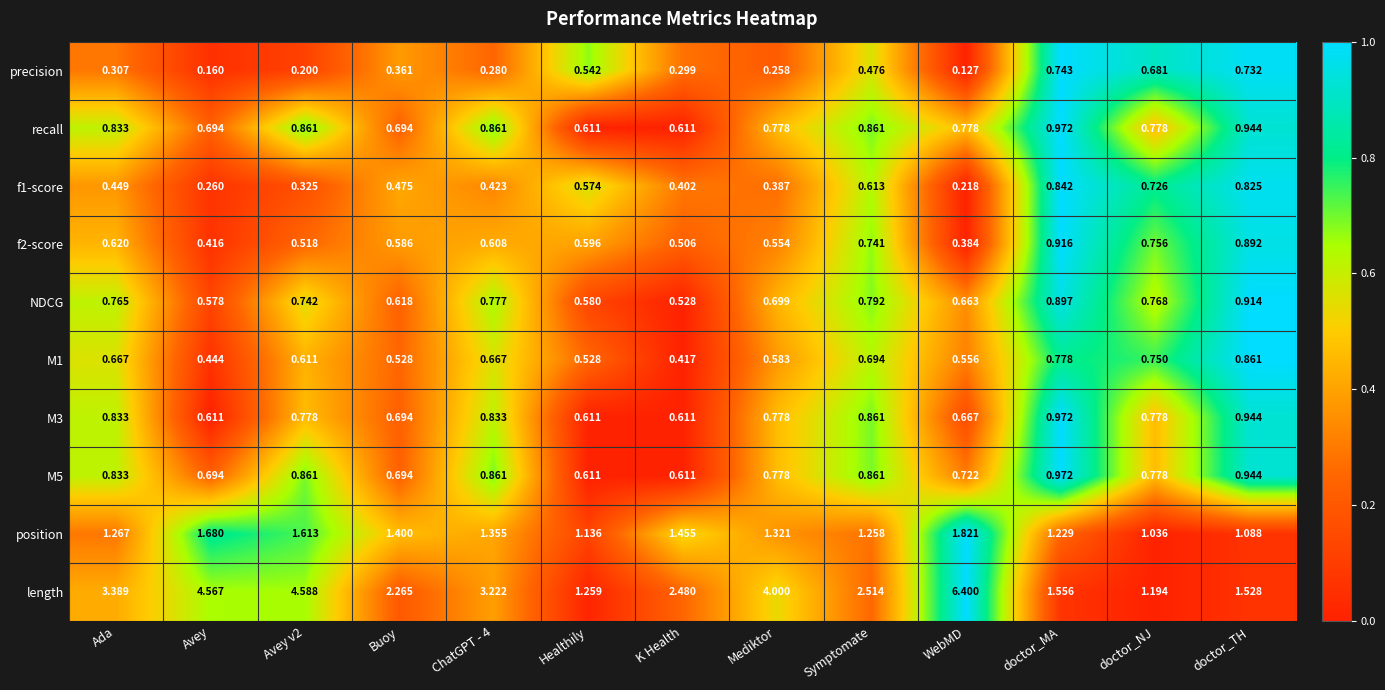

At which label is NDCG closest to 0?

K Health